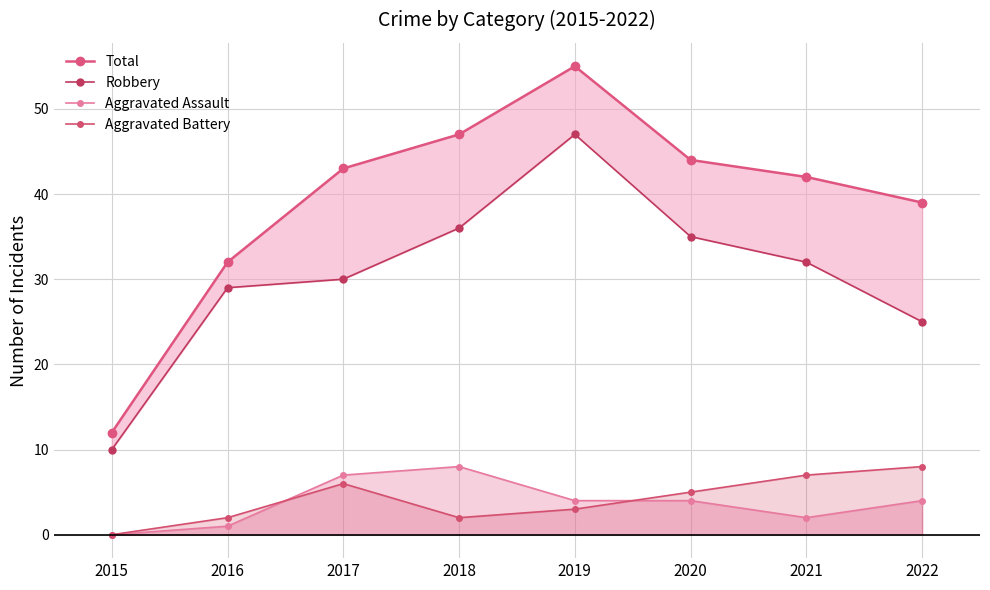

The Aggravated Battery series shows 5 at 2020. True or false?

True